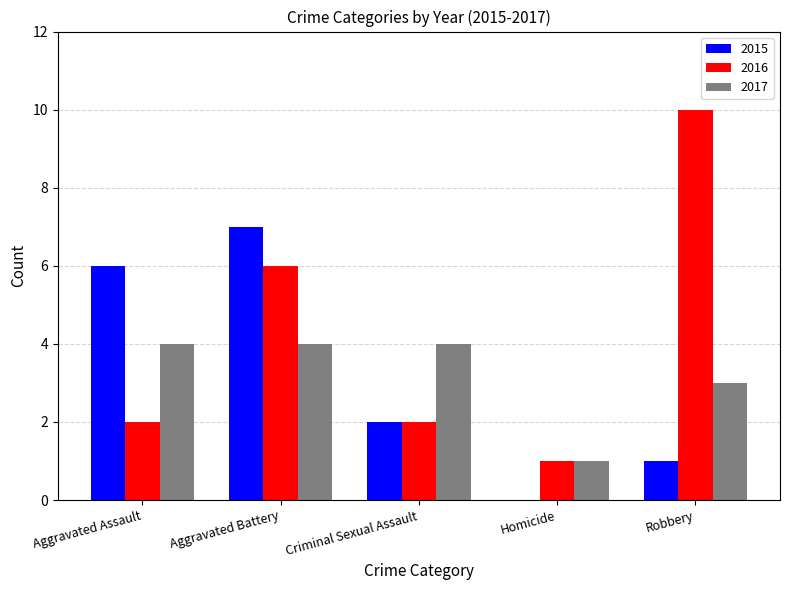

Reading right to left, extract all data points from this chart.

2015: Robbery=1	Homicide=0	Criminal Sexual Assault=2	Aggravated Battery=7	Aggravated Assault=6
2016: Robbery=10	Homicide=1	Criminal Sexual Assault=2	Aggravated Battery=6	Aggravated Assault=2
2017: Robbery=3	Homicide=1	Criminal Sexual Assault=4	Aggravated Battery=4	Aggravated Assault=4